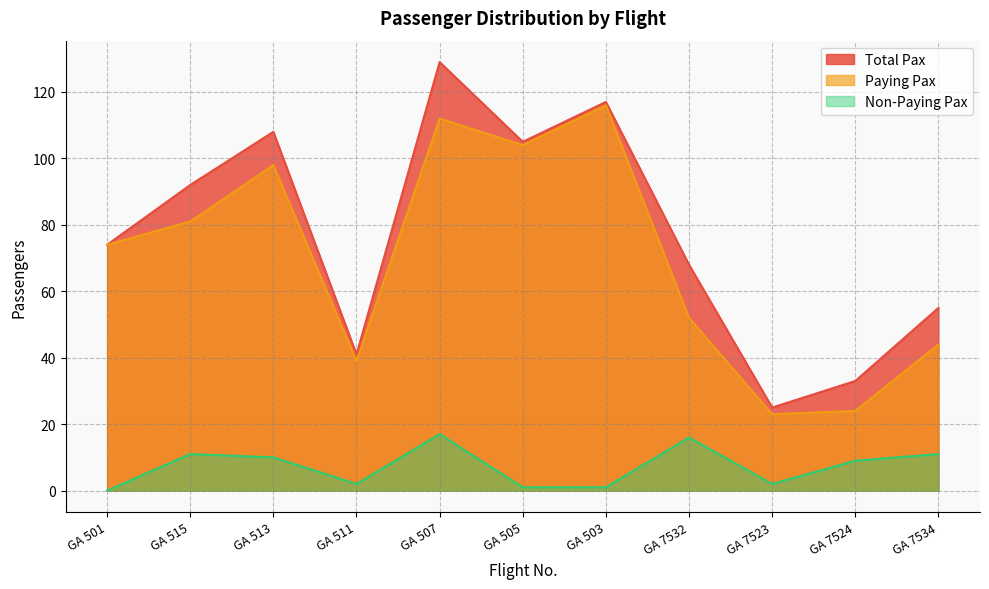

True or false: Paying Pax and Total Pax cross at least once.

False